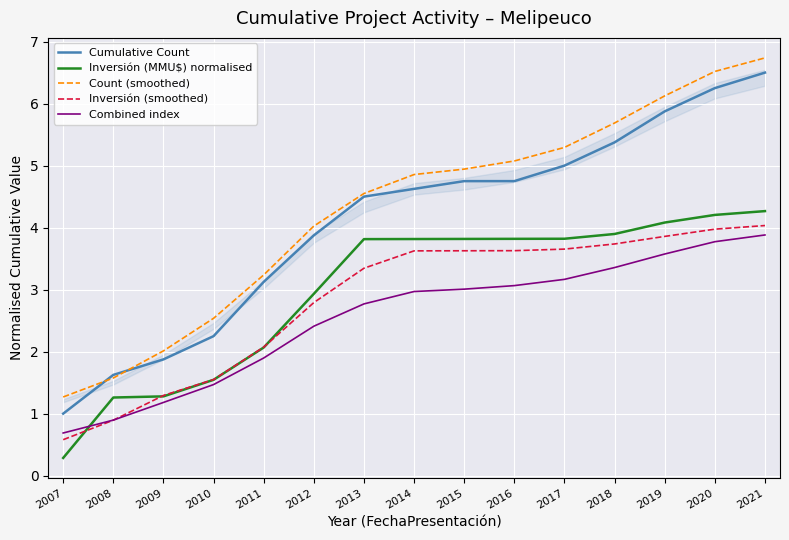

How many values in the Inversión (MMU$) normalised series exceed 3?

9